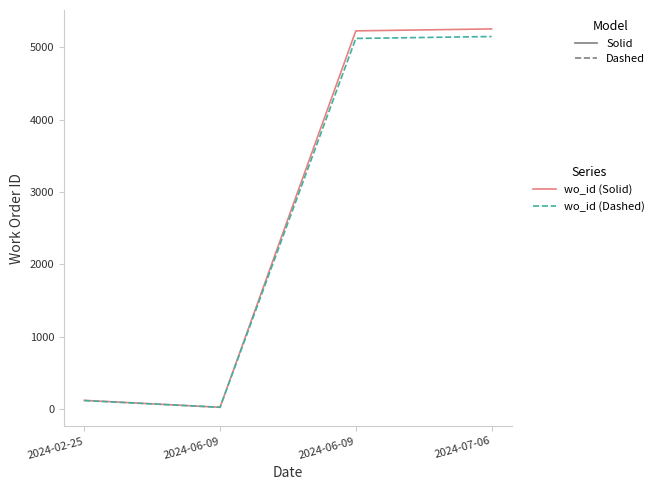

Does the chart display data point markers on the line(s)?

No